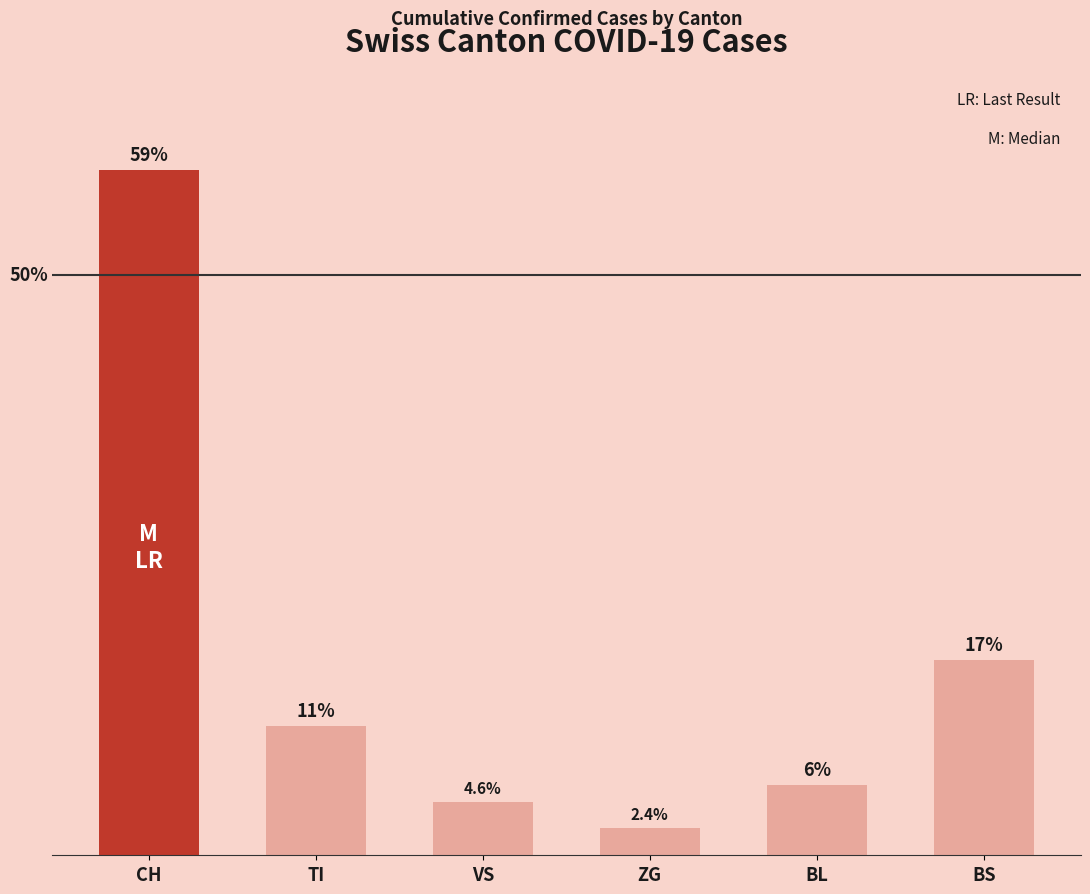

Does the chart contain any negative values?

No